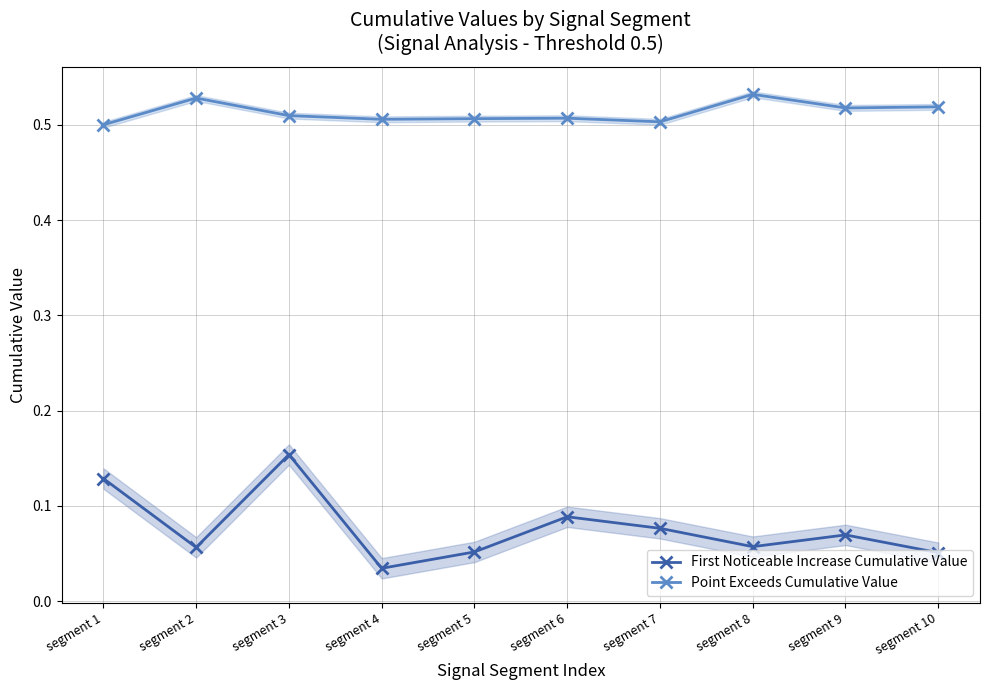

Which category has the lowest value in the First Noticeable Increase Cumulative Value series?

segment 4